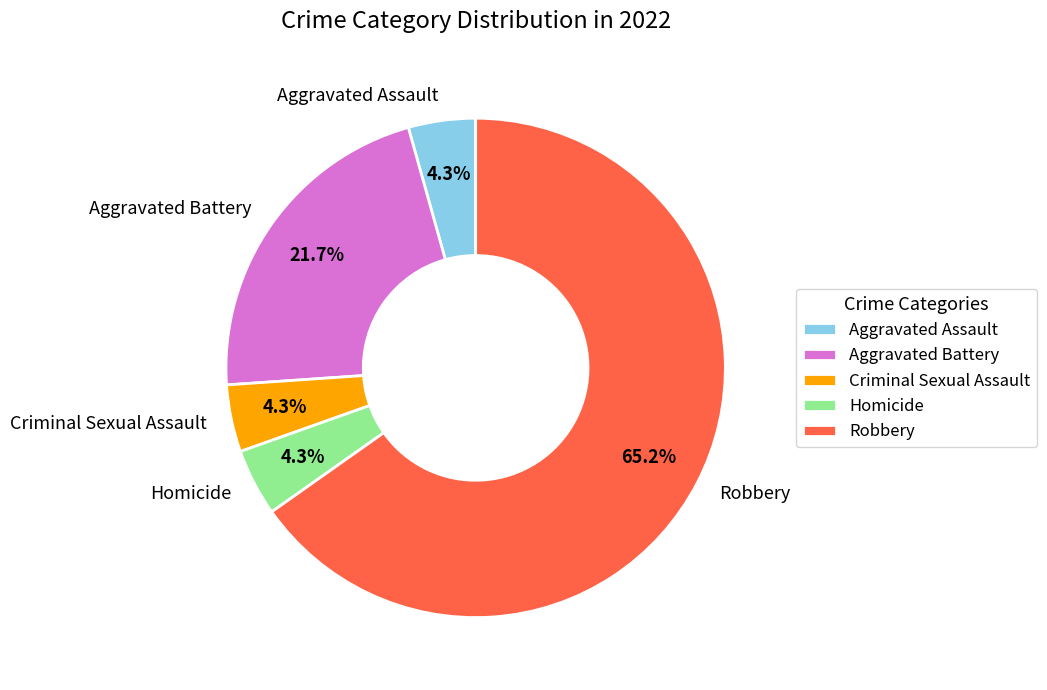

Count the number of slices in the pie.

5